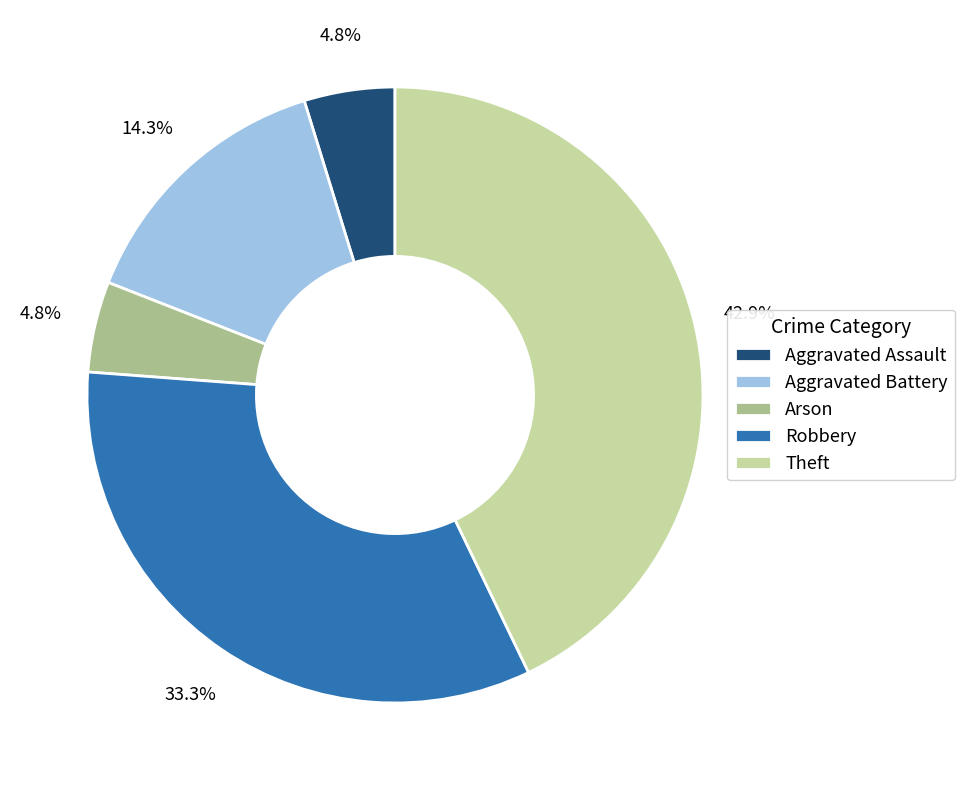

Which slice is the largest?

Theft